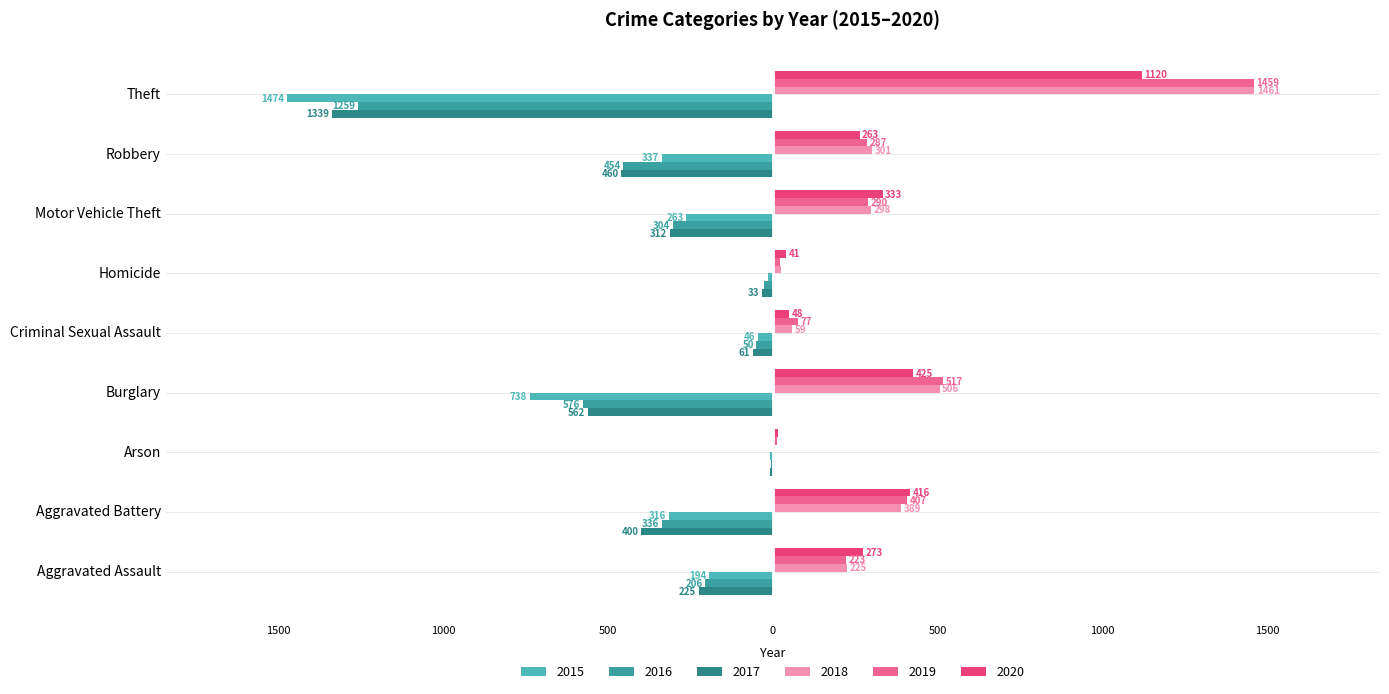

Read the 2019 value at Burglary, to the nearest 10.

520